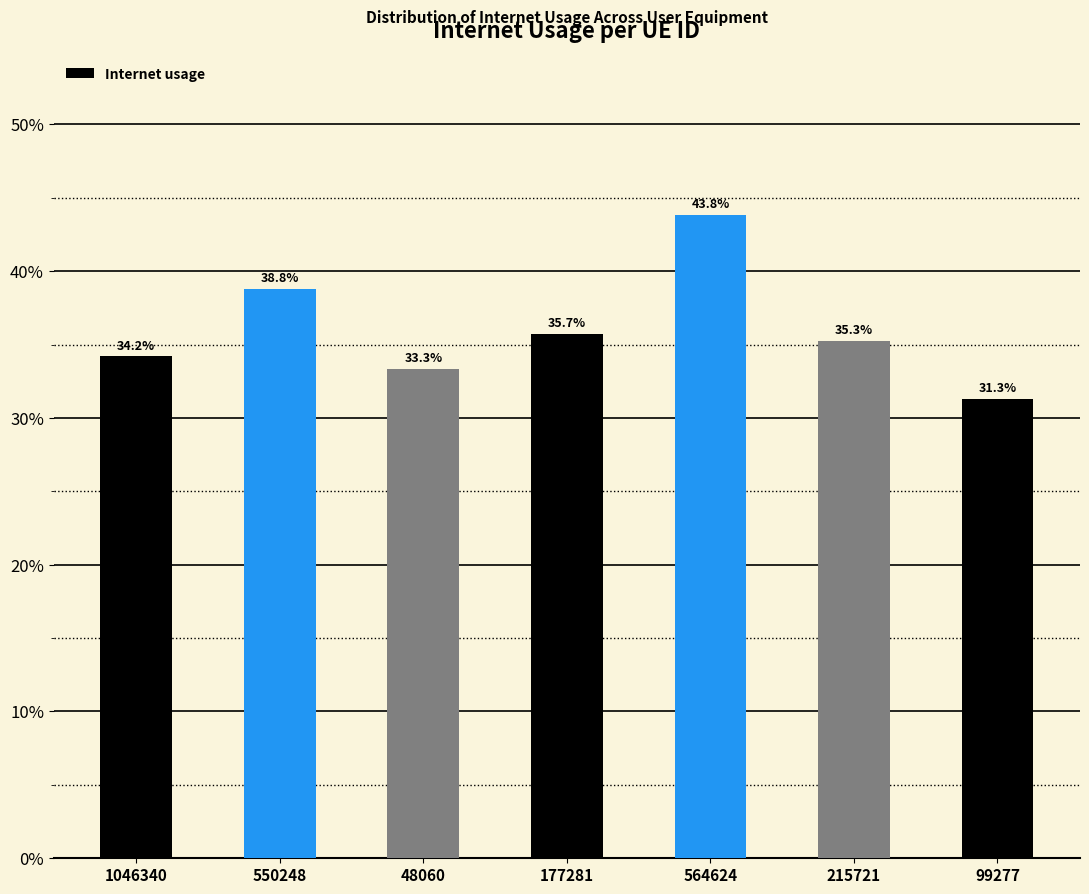

List the labels in order of value, smallest first.

99277, 48060, 1046340, 215721, 177281, 550248, 564624